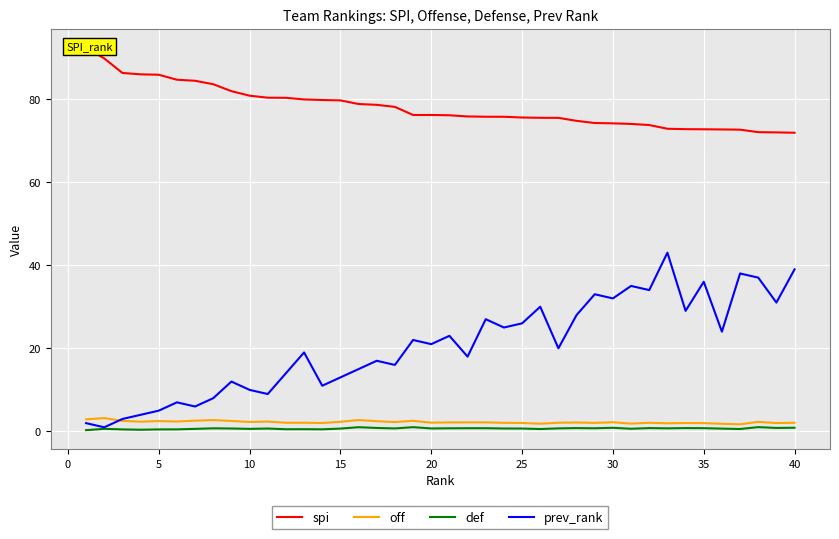

What is the difference between the maximum and second lowest values in the off series?

1.4